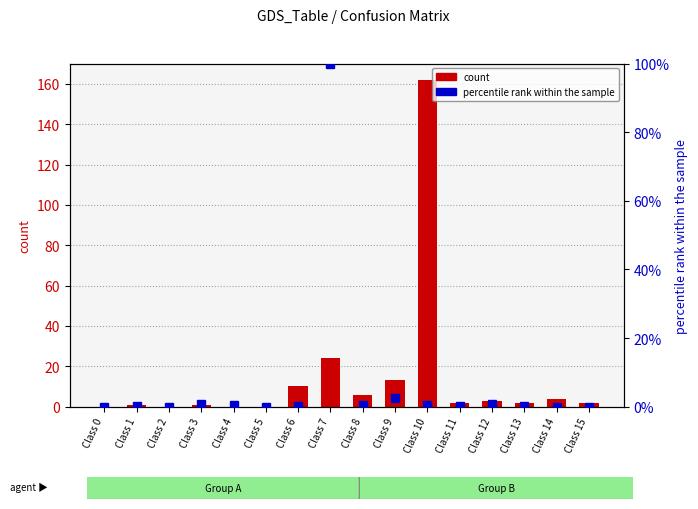

What is the sum of the count values at Class 10 and Class 5?

162.0